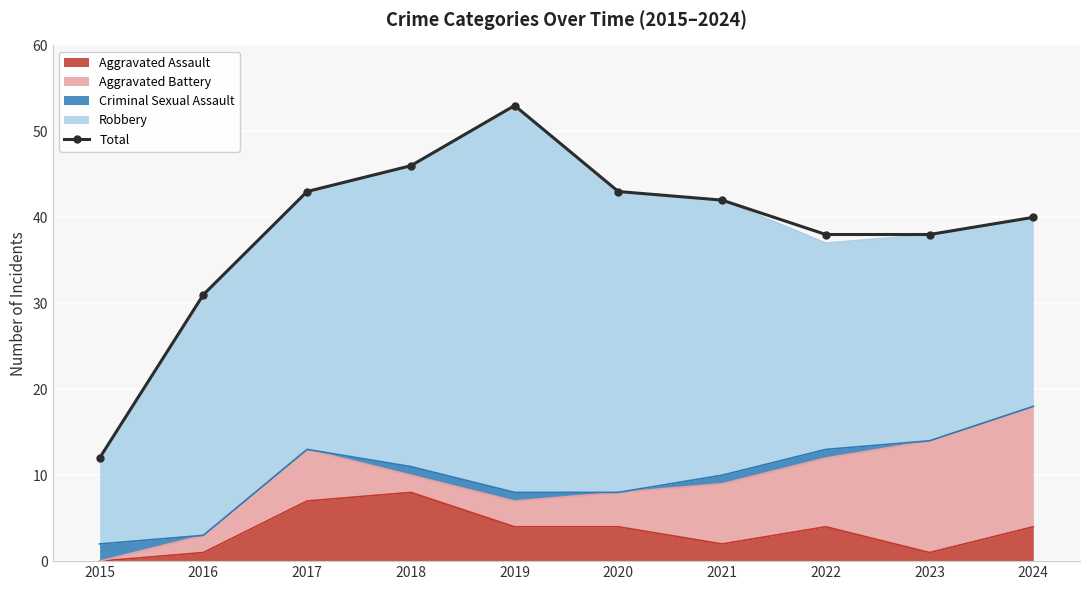

Rank the categories by value from lowest to highest.

2015, 2016, 2022, 2023, 2024, 2021, 2017, 2020, 2018, 2019